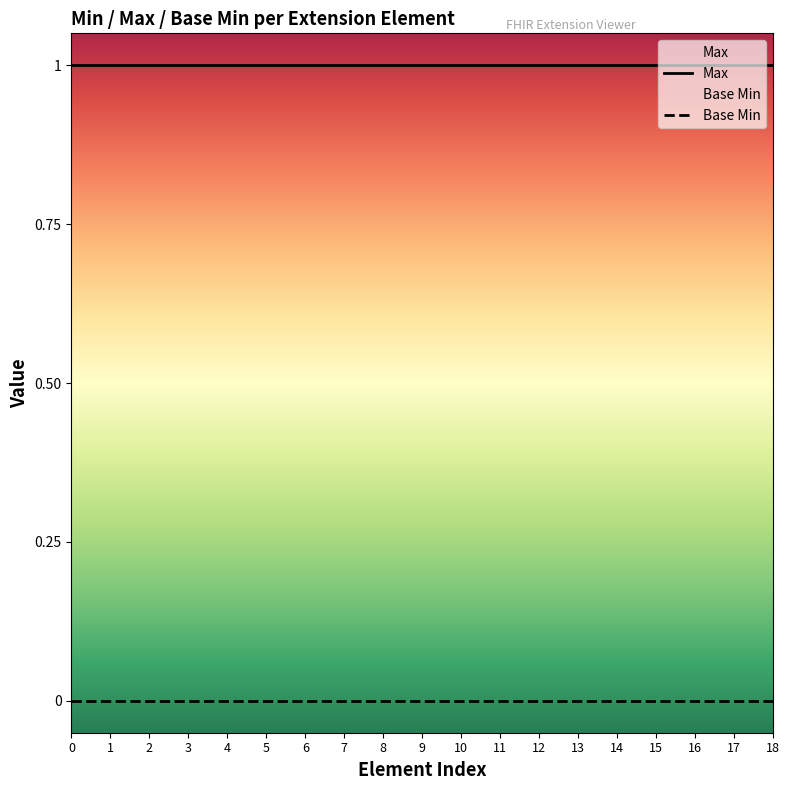

Which series has the largest total across all categories?

Max